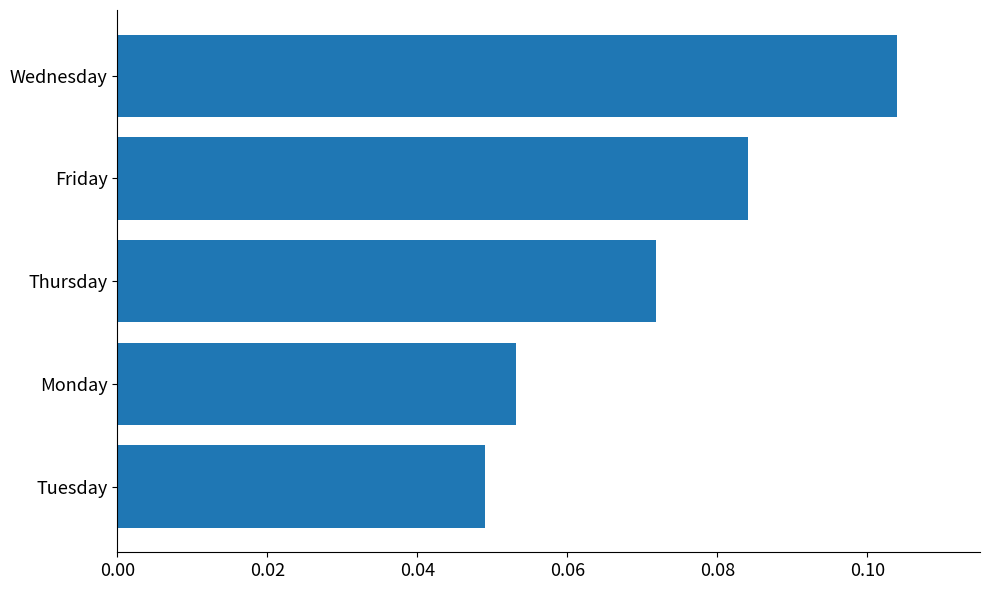

Count the values in the range 0 to 1.

5